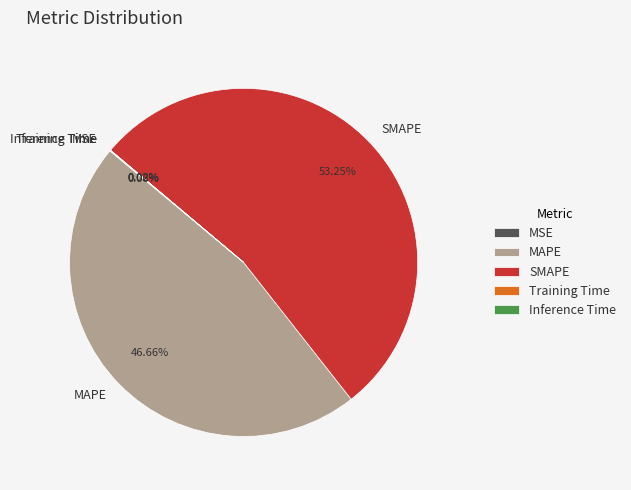

Which slice is the largest?

SMAPE